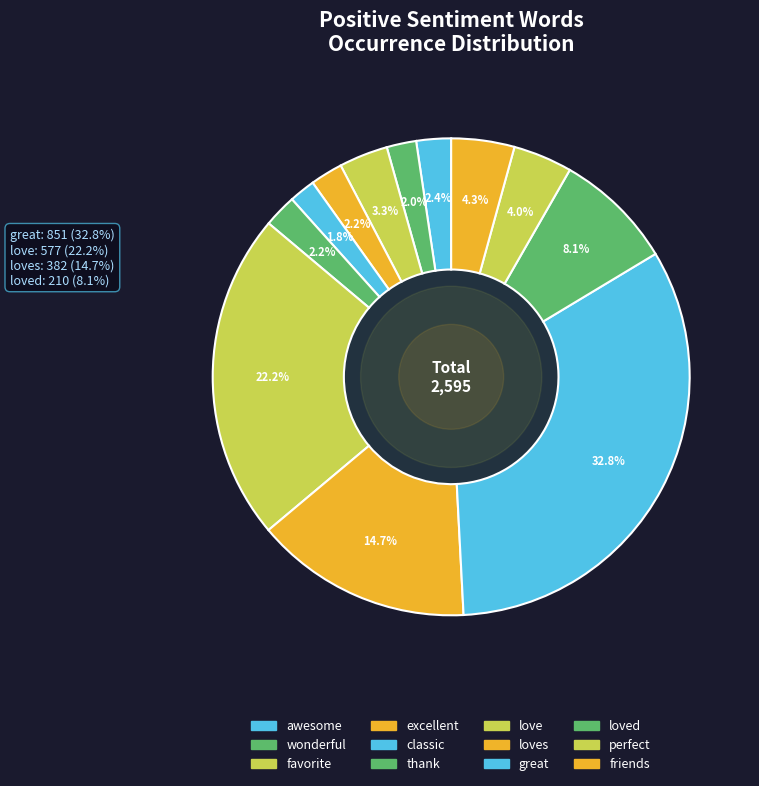

How many slices are in this pie chart?

12